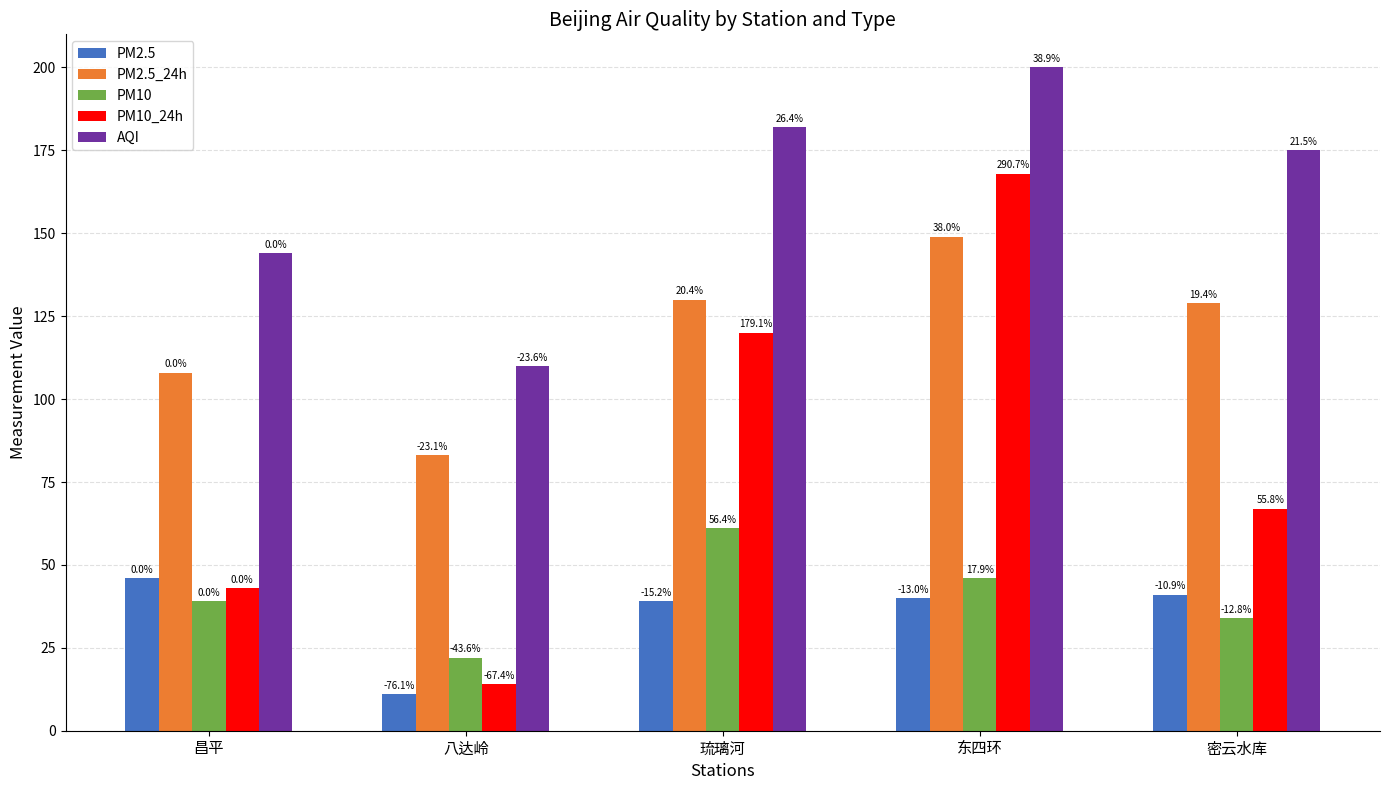

At 密云水库, list the series in order from largest to smallest.

AQI, PM2.5_24h, PM10_24h, PM2.5, PM10